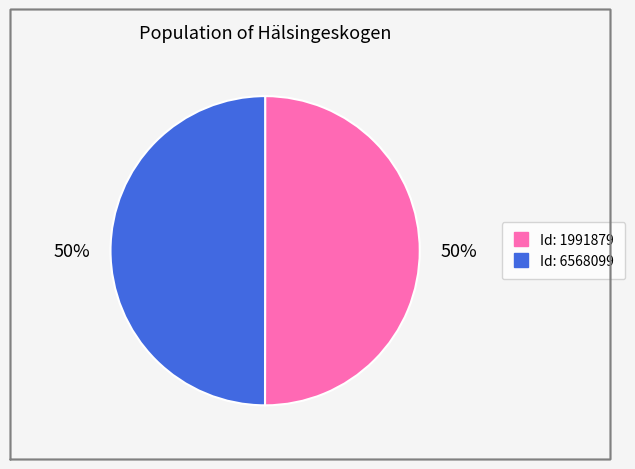

To the nearest percent, what is the average slice percentage?

50%